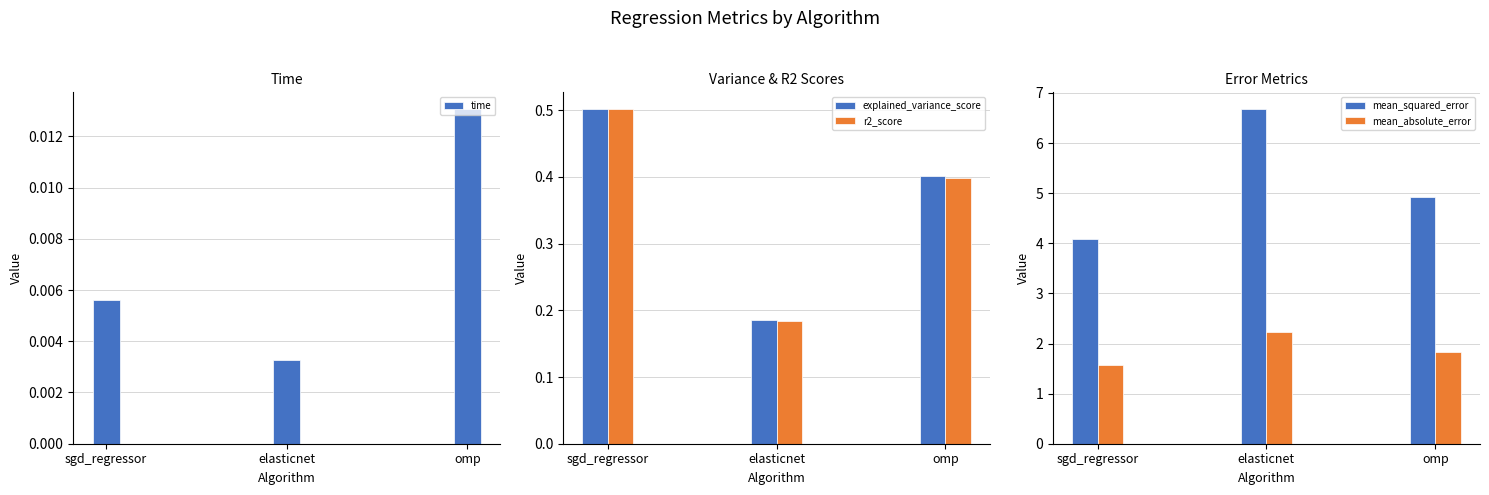

Reading left to right, extract all data points from this chart.

time: sgd_regressor=0.0	elasticnet=0.0	omp=0.0
explained_variance_score: sgd_regressor=0.5	elasticnet=0.2	omp=0.4
r2_score: sgd_regressor=0.5	elasticnet=0.2	omp=0.4
mean_squared_error: sgd_regressor=4.1	elasticnet=6.7	omp=4.9
mean_absolute_error: sgd_regressor=1.6	elasticnet=2.2	omp=1.8